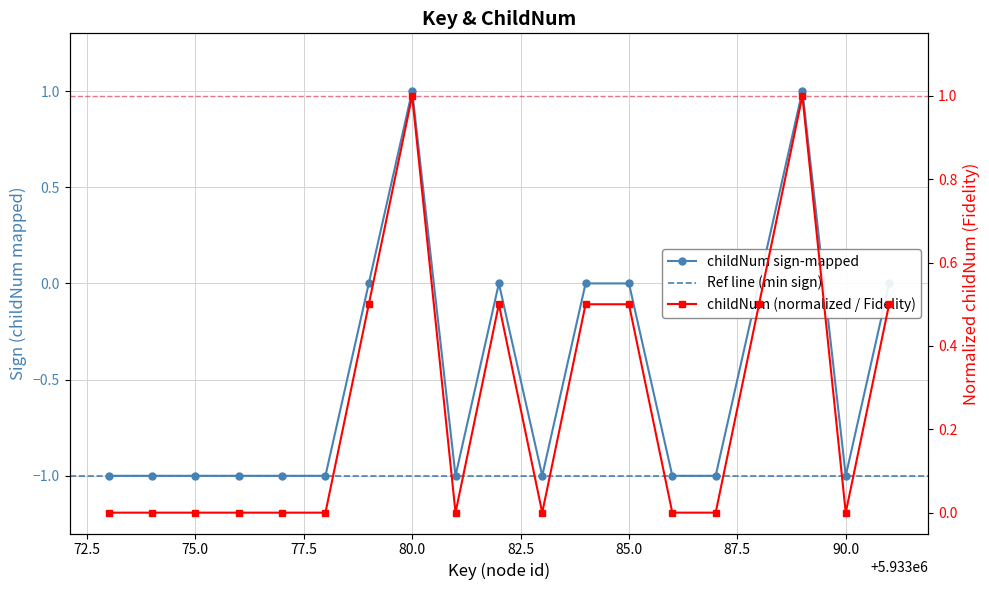

What is the maximum value shown in the chart?

1.0